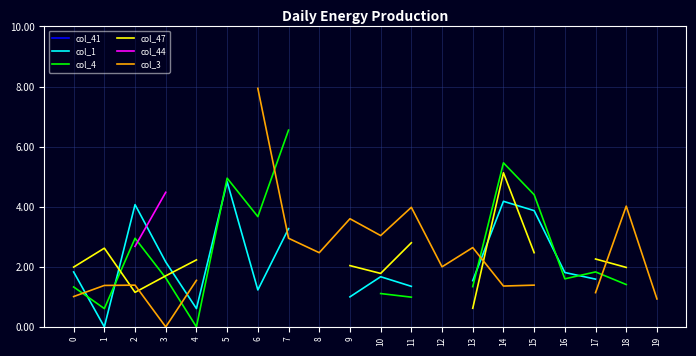

How many times do col_44 and col_1 cross each other?

1